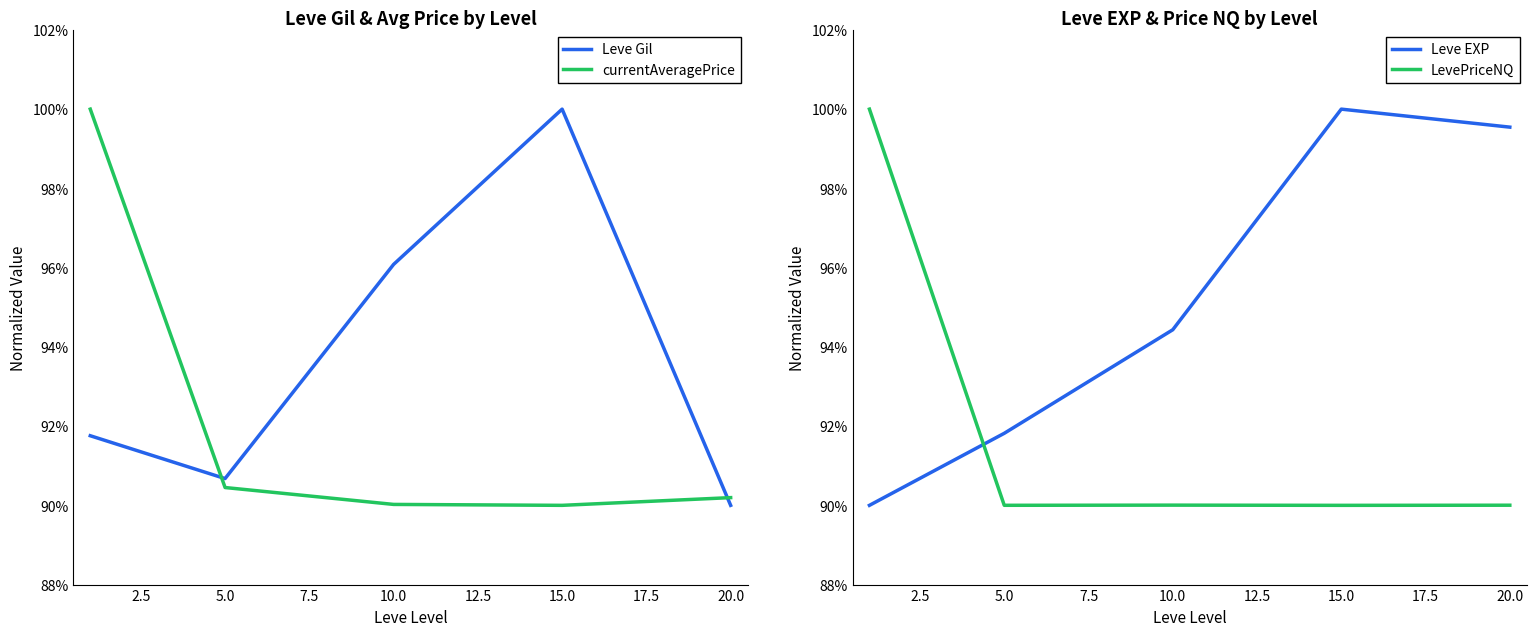

True or false: Leve EXP has a value of 99.5 at 20.0.

True